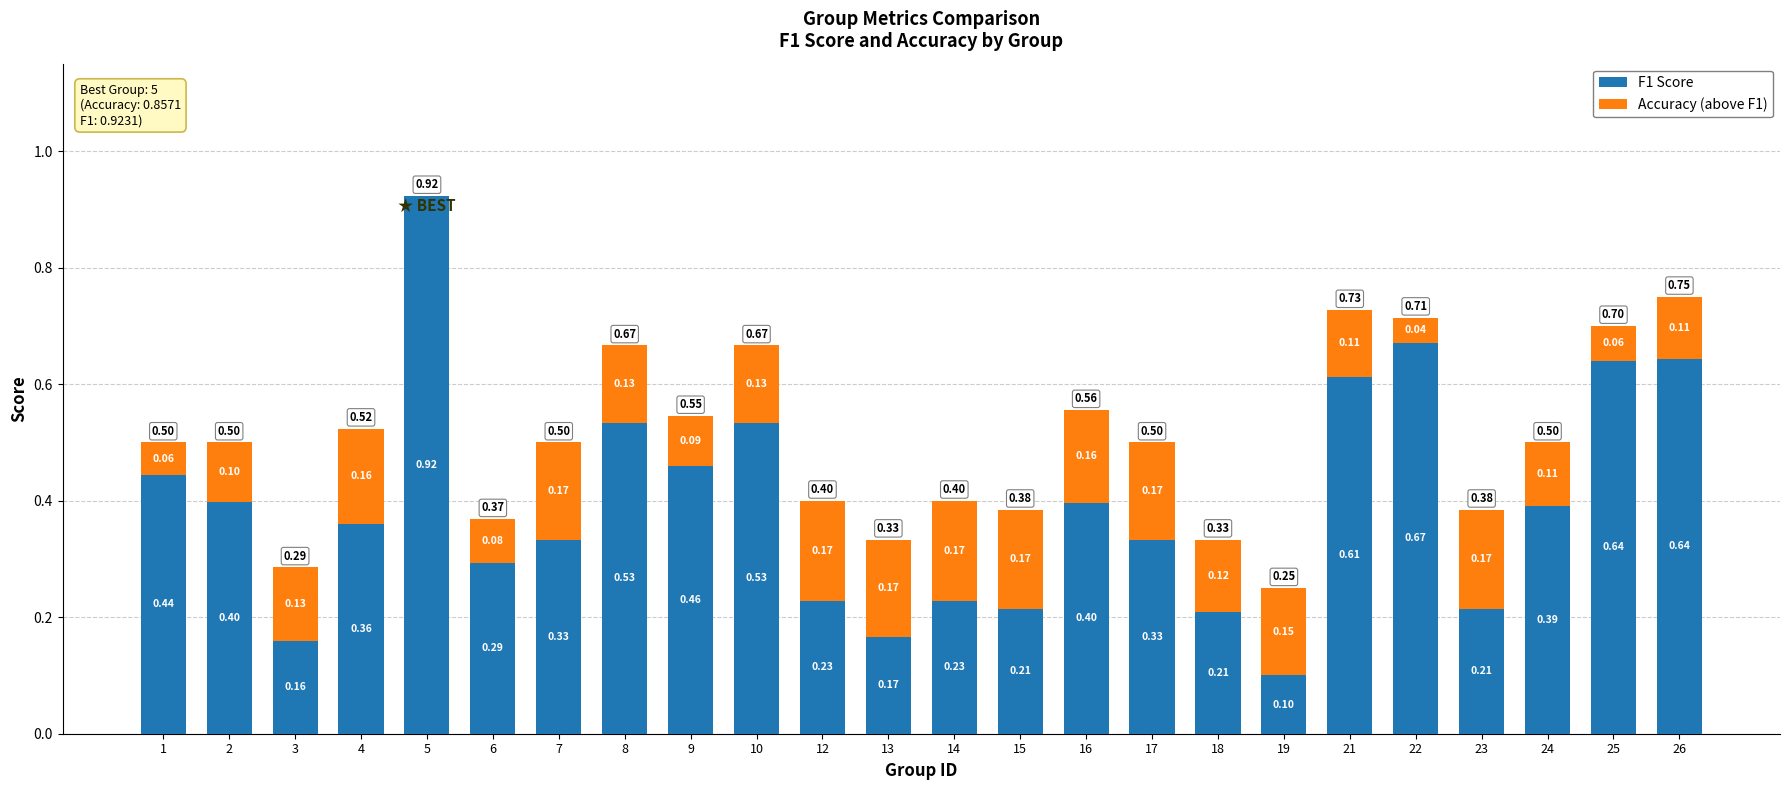

At which category is the sum across all series the highest?

5